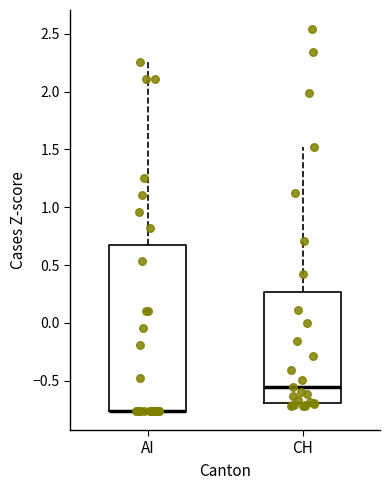

Which box is the tallest, from its lower edge to its upper edge?

AI